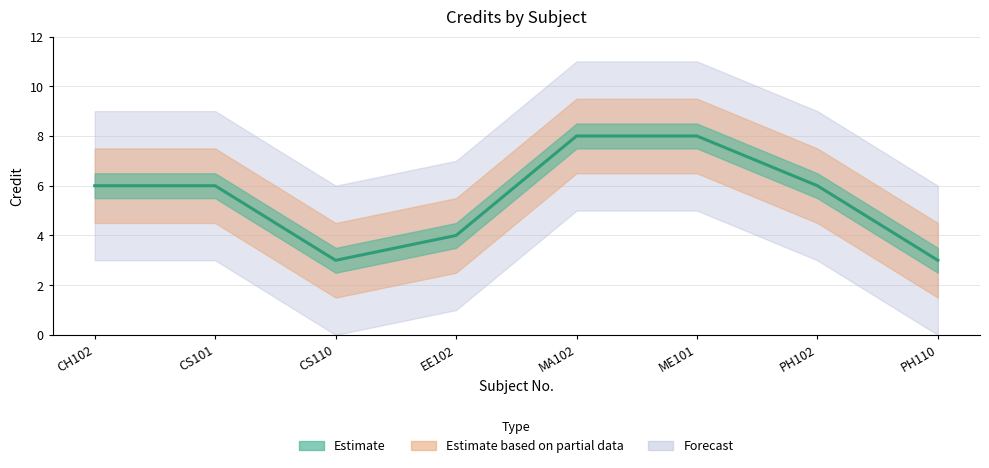

Reading right to left, extract all data points from this chart.

PH110=3	PH102=6	ME101=8	MA102=8	EE102=4	CS110=3	CS101=6	CH102=6